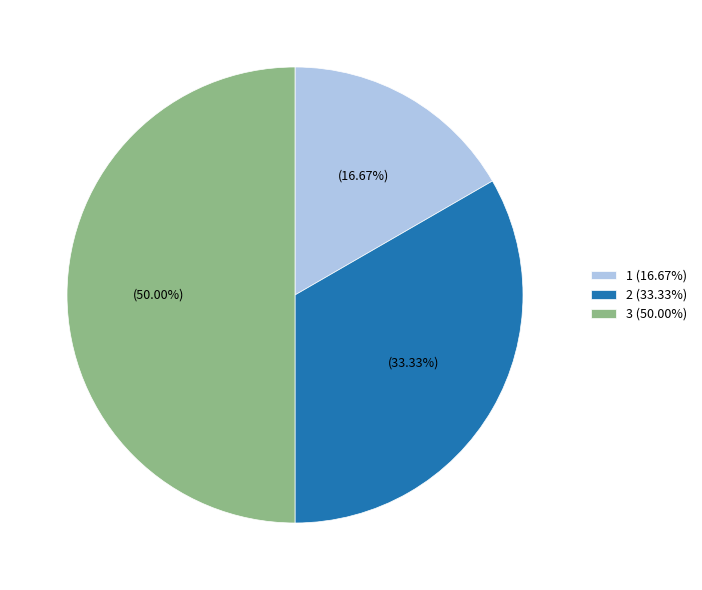

Is 2 (33.33%) the majority of the pie?

No